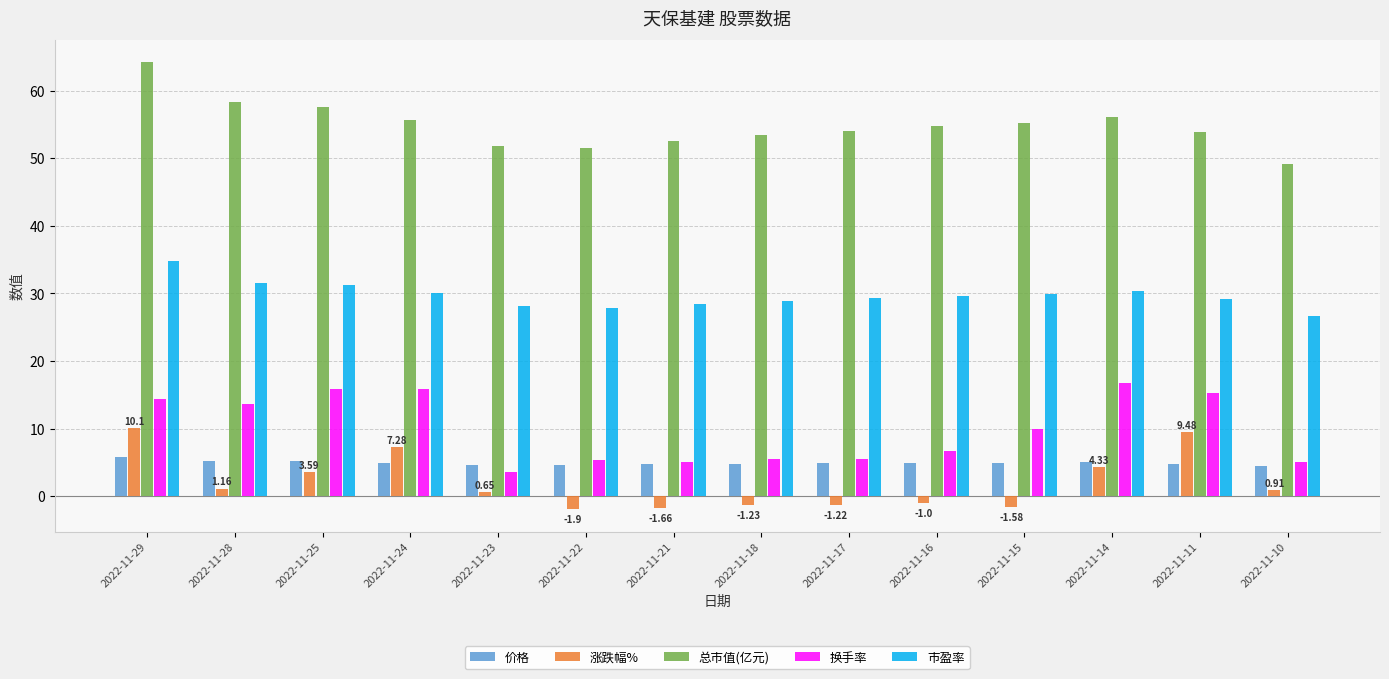

How many values in 涨跌幅% are below zero?

6